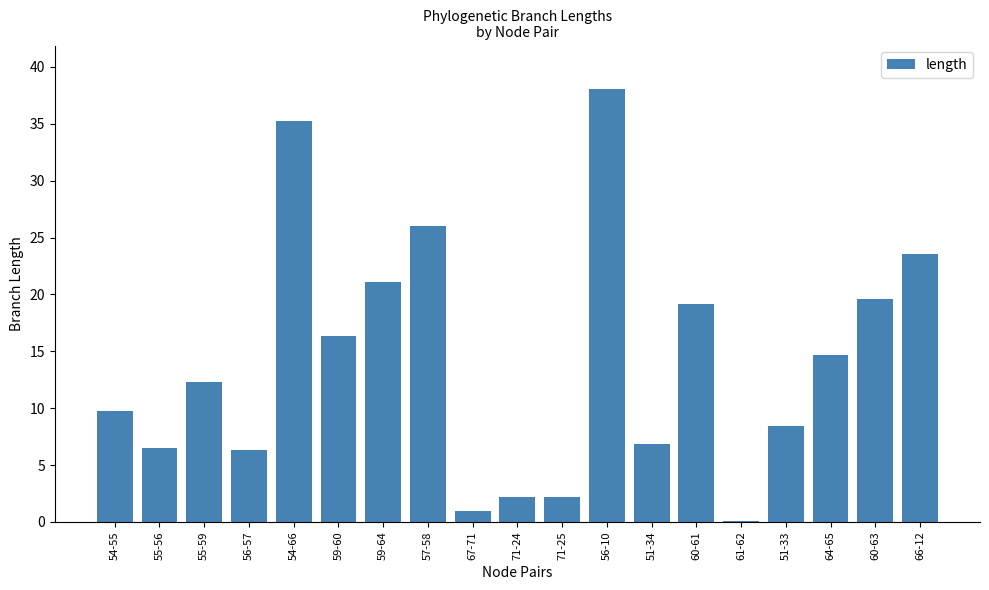

Which label corresponds to the largest value in the chart?

56-10